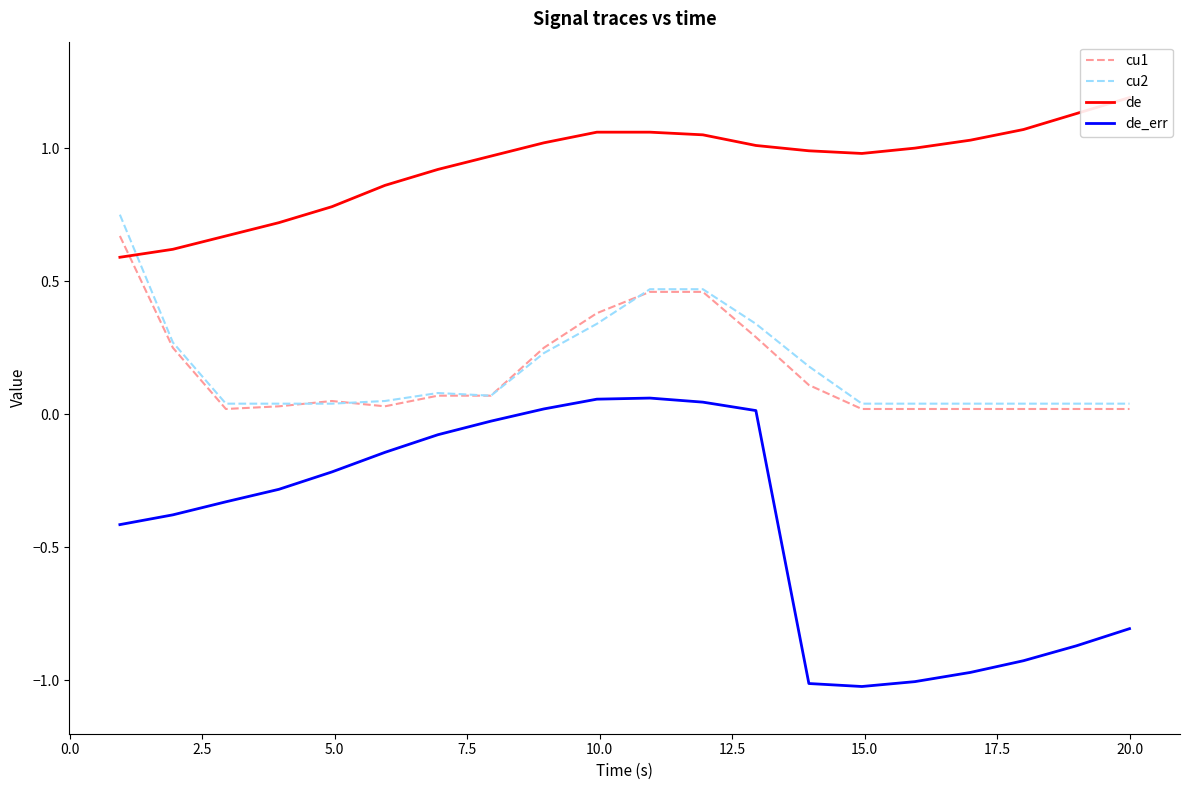

True or false: de_err and cu1 intersect in this chart.

False